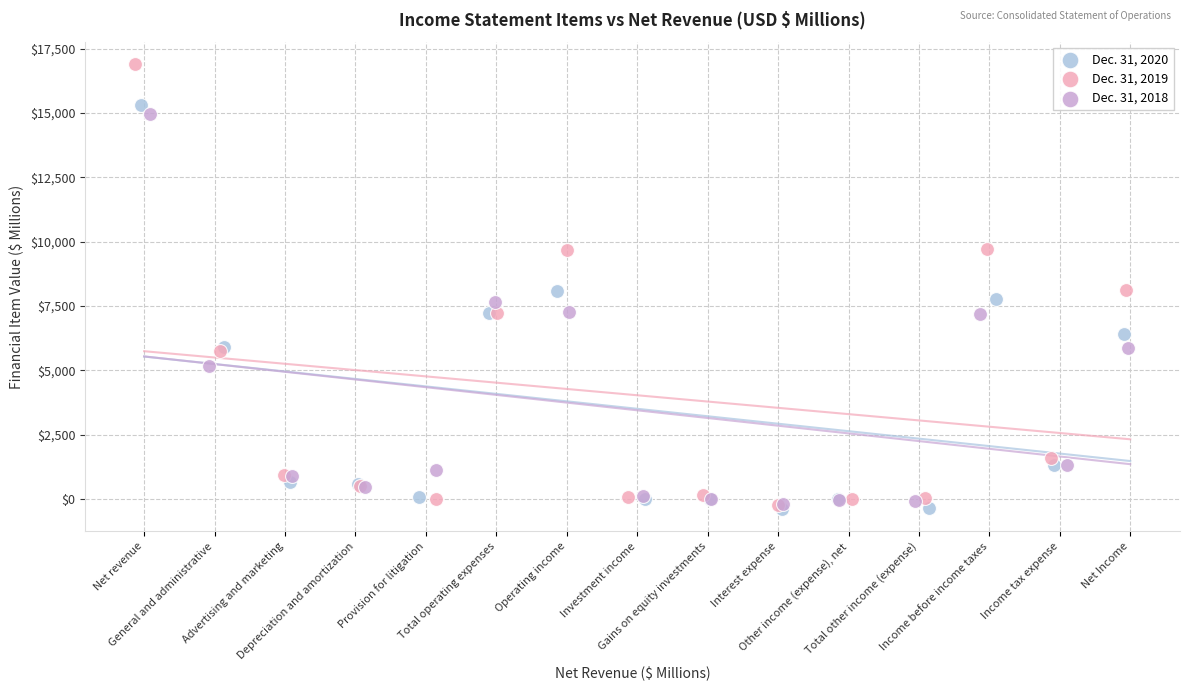

What are all the series names shown in the legend?

Dec. 31, 2020, Dec. 31, 2019, Dec. 31, 2018